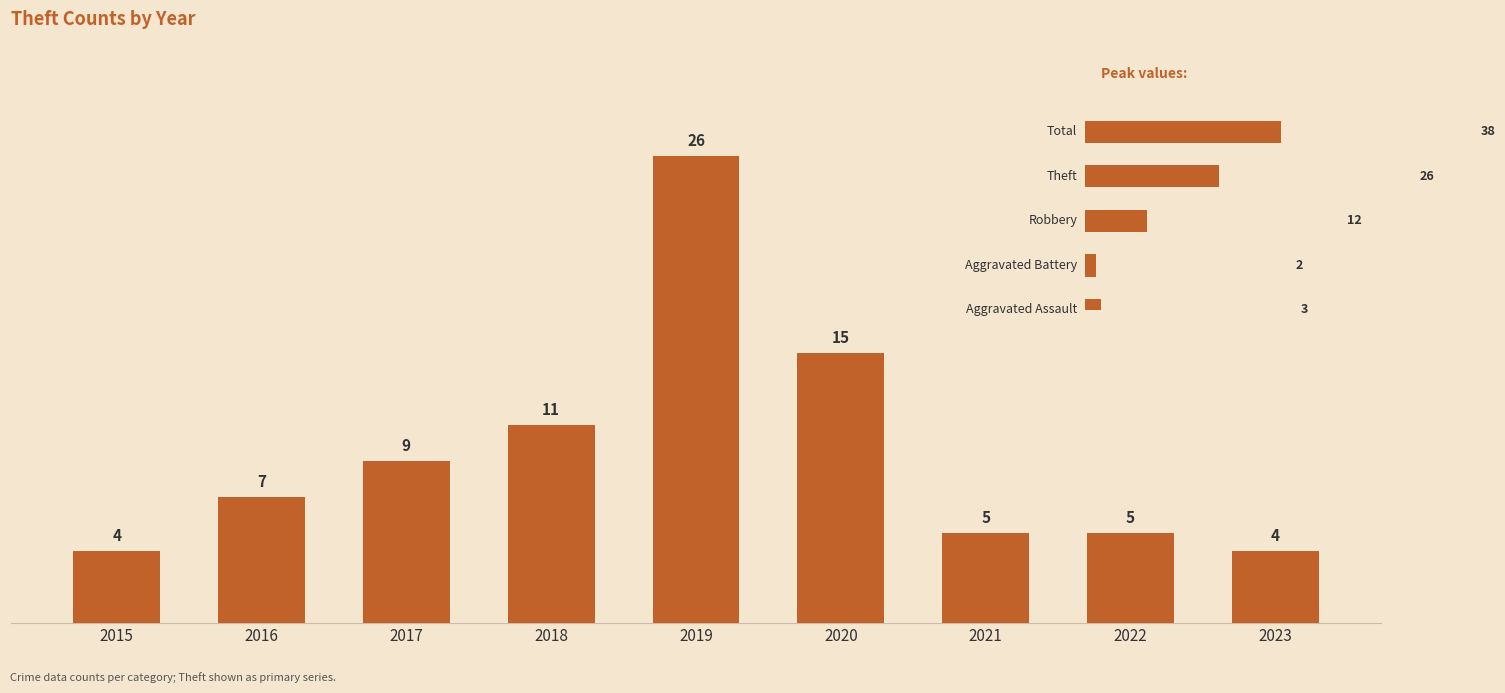

Reading left to right, list all the values displayed in this chart.

4	7	9	11	26	15	5	5	4